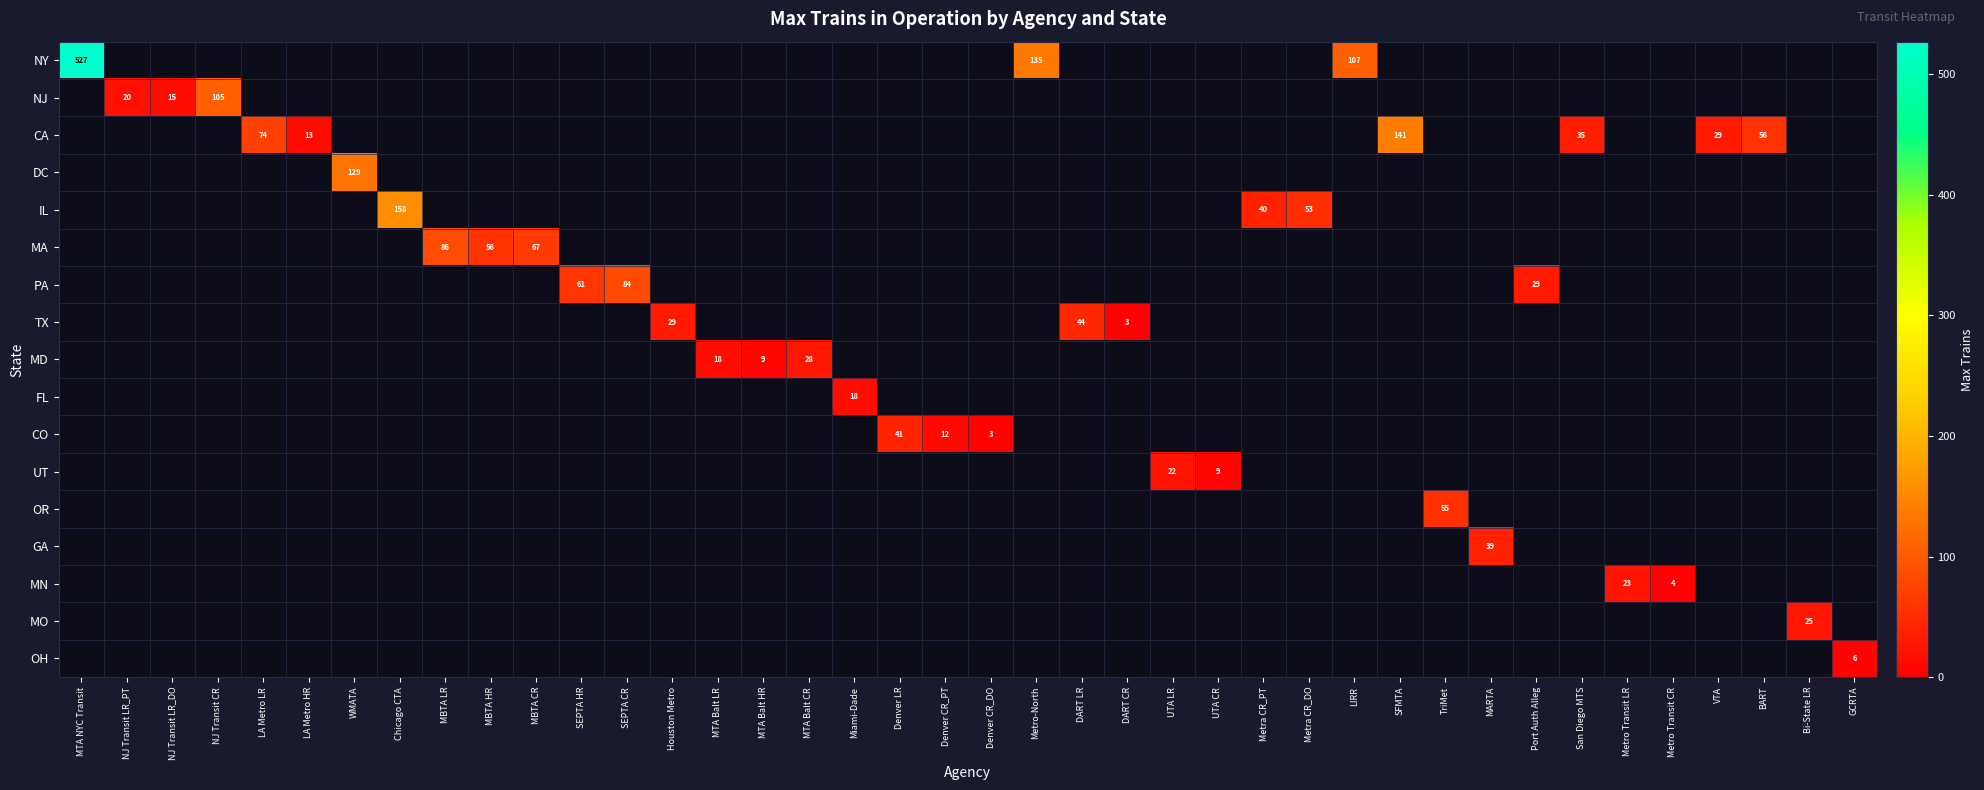

What is the greatest value displayed?

527.0